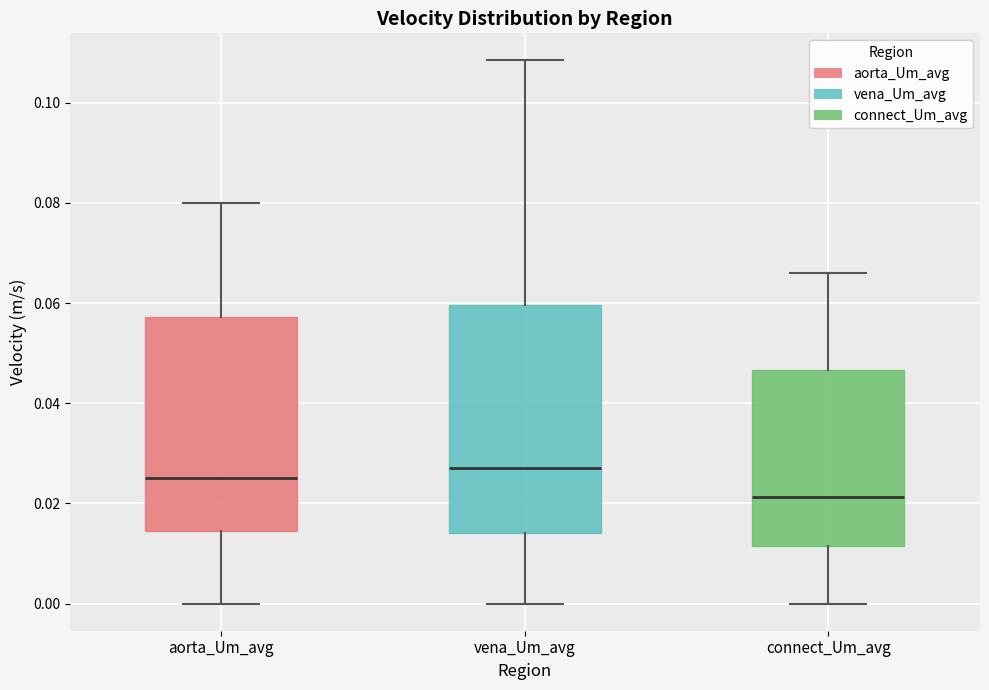

Reading left to right, read every box against the y-axis: the position of its median line, the range the box covers, and the ends of its whiskers. The values are not printed on the chart, so give them approximately, as read against the axis.

aorta_Um_avg: median 0.026, box 0.014 to 0.058, whiskers 0.000 to 0.080
vena_Um_avg: median 0.028, box 0.014 to 0.060, whiskers 0.000 to 0.108
connect_Um_avg: median 0.022, box 0.012 to 0.046, whiskers 0.000 to 0.066